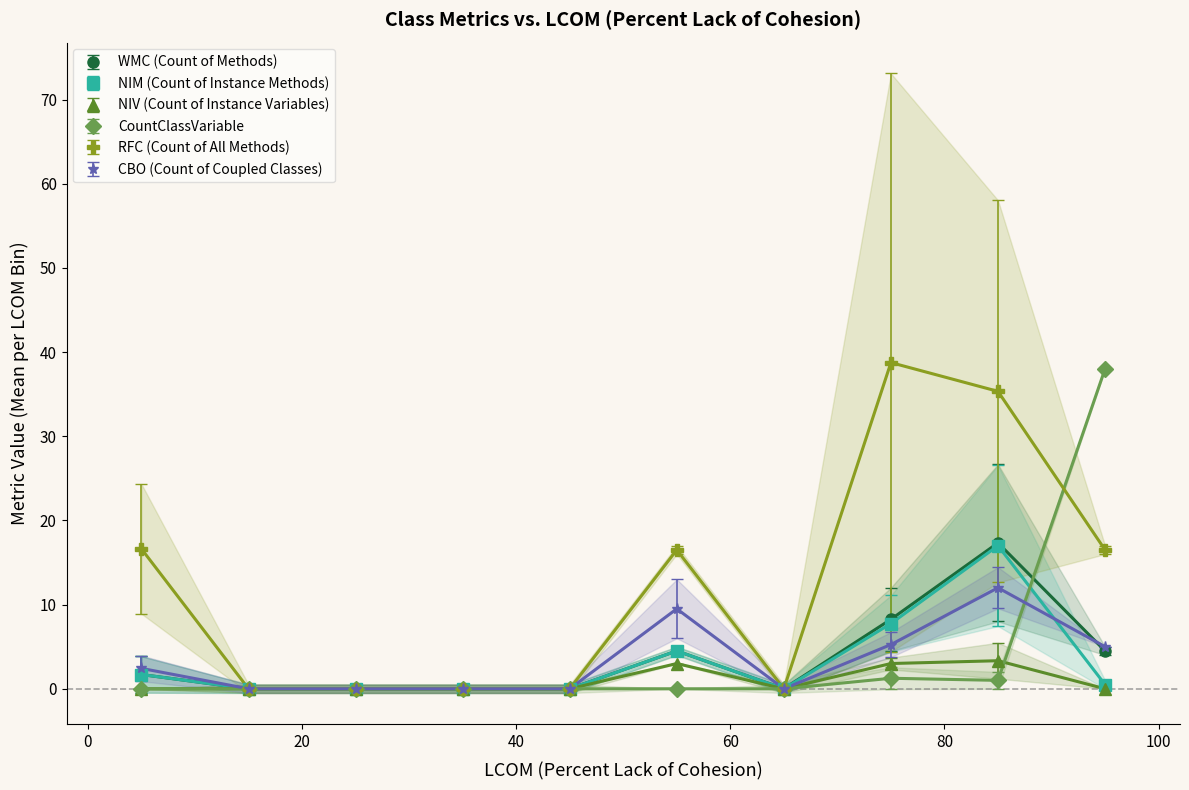

How many series are shown in this chart?

6